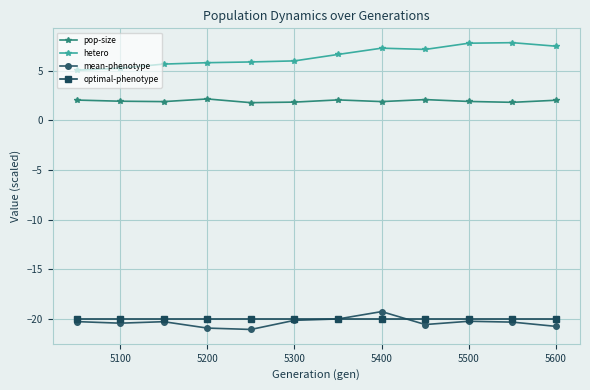

What is the highest value of the mean-phenotype series?

-19.3